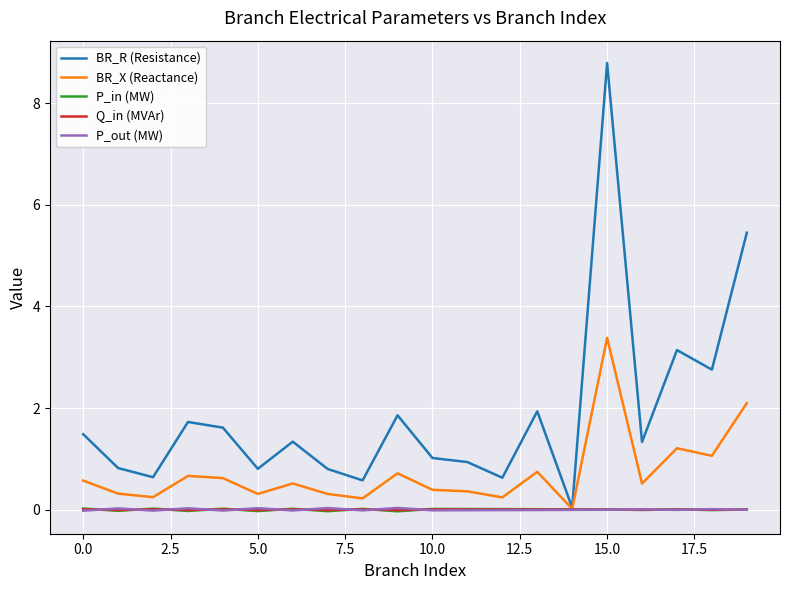

Which series has the largest range (max minus min)?

BR_R (Resistance)